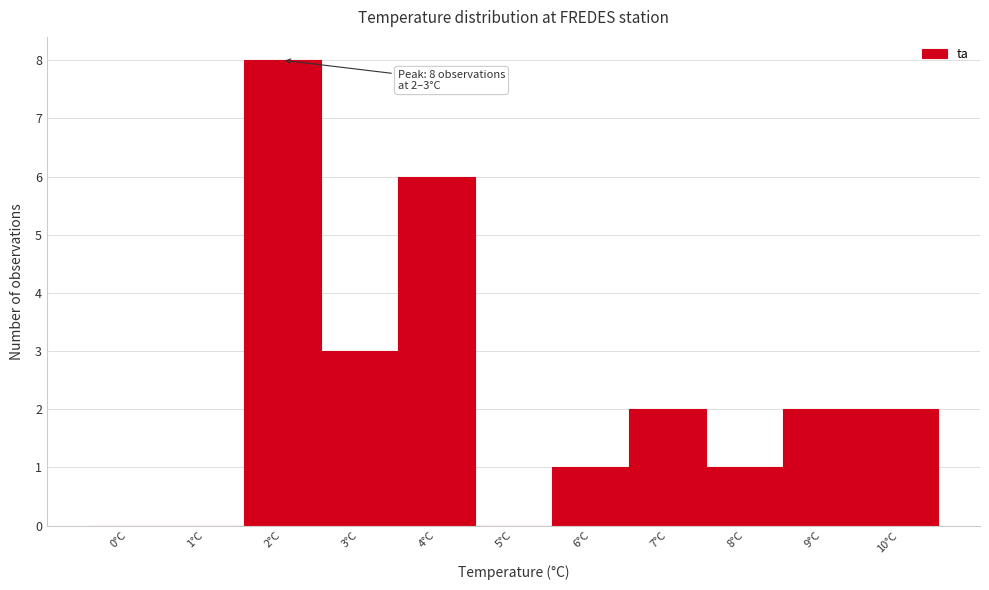

Reading right to left, list all the values displayed in this chart.

10°C=2	9°C=2	8°C=1	7°C=2	6°C=1	5°C=0	4°C=6	3°C=3	2°C=8	1°C=0	0°C=0